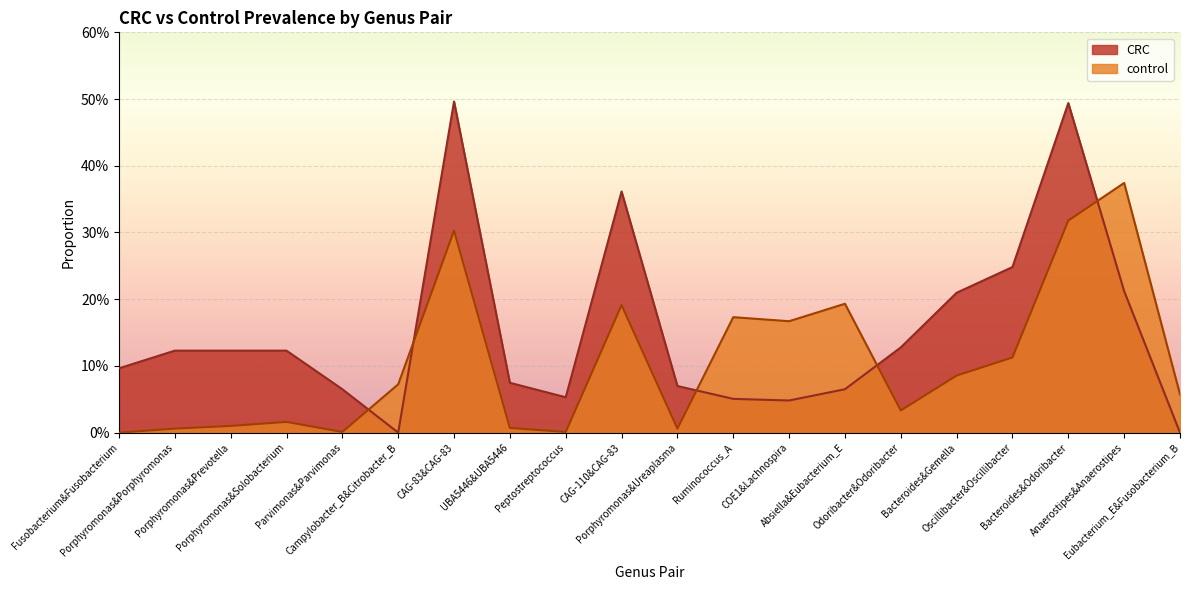

How many data points in control are above 0?

19